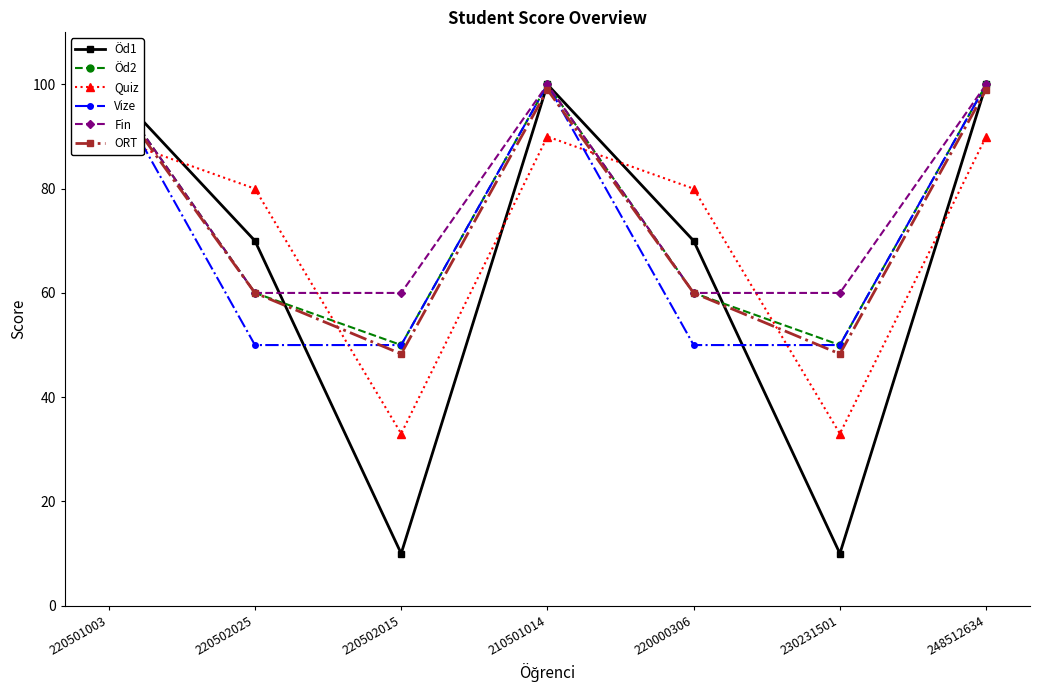

After their last crossing, which series has the higher values: ORT or Quiz?

ORT